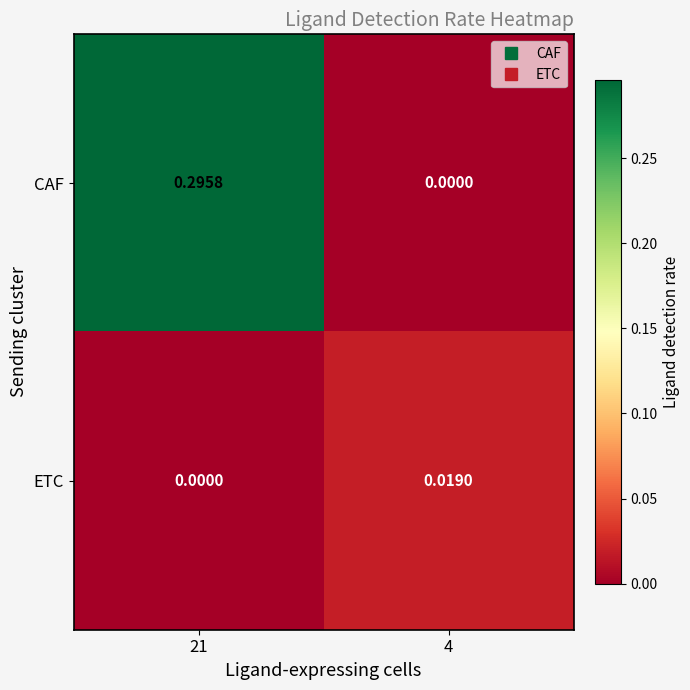

Is the value of CAF at 4 greater than the value of ETC at 4?

No